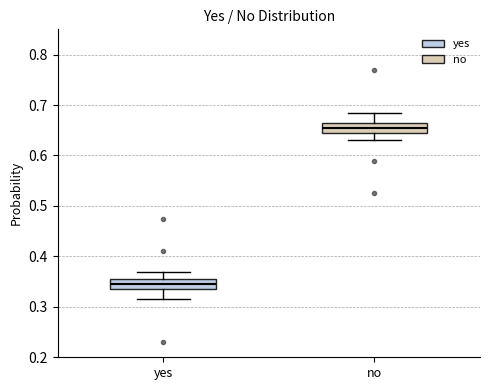

Reading left to right, transcribe this box plot: for each box, give where its median line is, the range the box spans, and where its two whiskers end, as read against the y-axis. The values are not printed on the chart, so give them approximately, as read against the axis.

yes: median 0.35, box 0.34 to 0.36, whiskers 0.32 to 0.37
no: median 0.66, box 0.65 to 0.67, whiskers 0.63 to 0.69